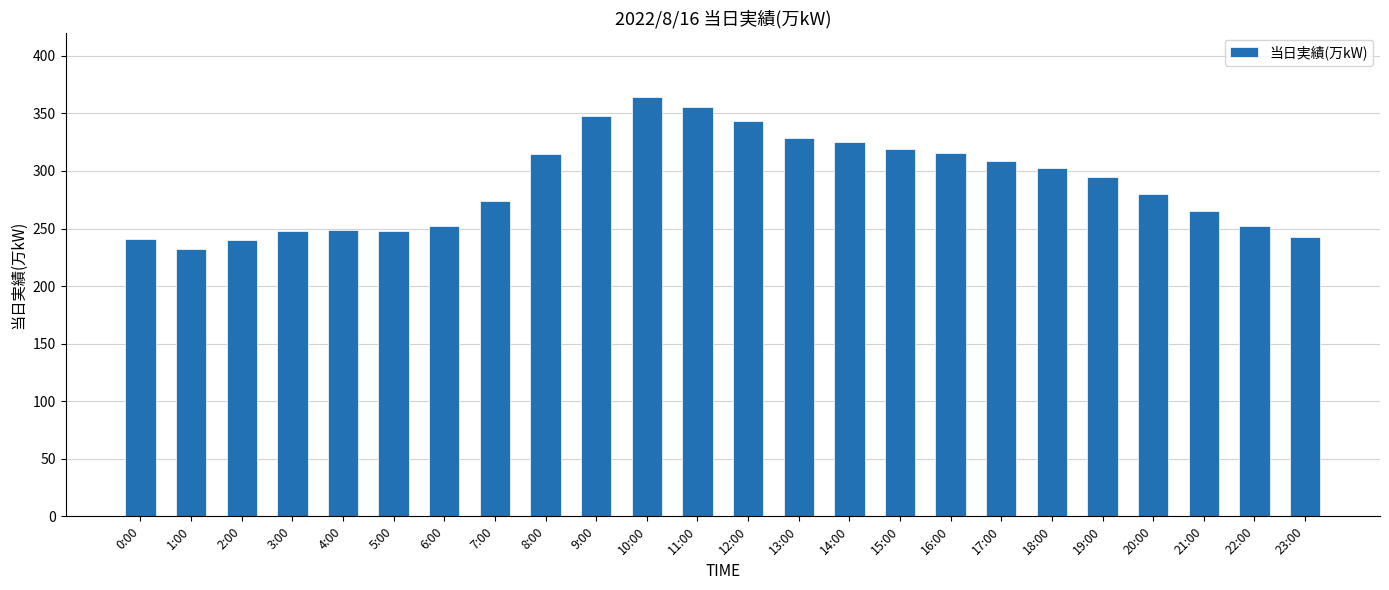

What is the value of the 10th bar from the left?

348